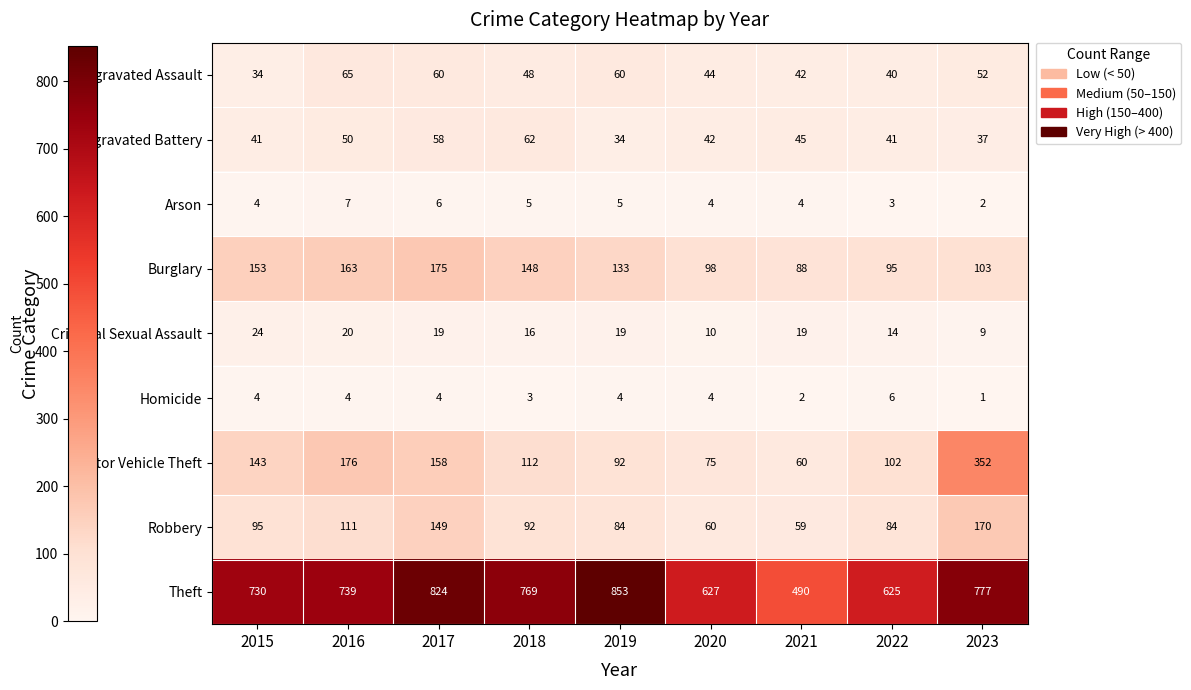

List the series in order of their peak value, lowest first.

Homicide, Arson, Criminal Sexual Assault, Aggravated Battery, Aggravated Assault, Robbery, Burglary, Motor Vehicle Theft, Theft